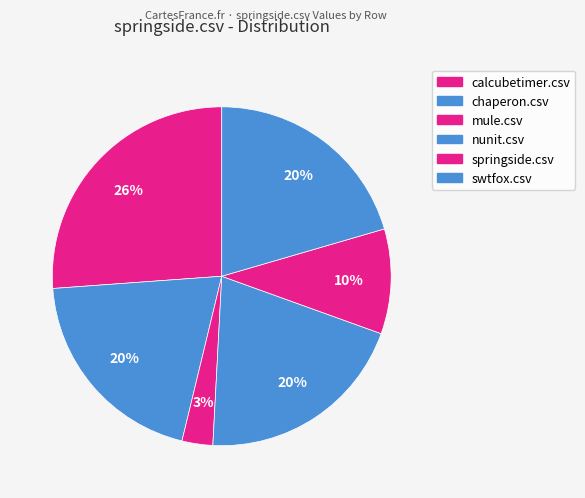

What percentage is the chaperon.csv slice, to the nearest percent?

20%